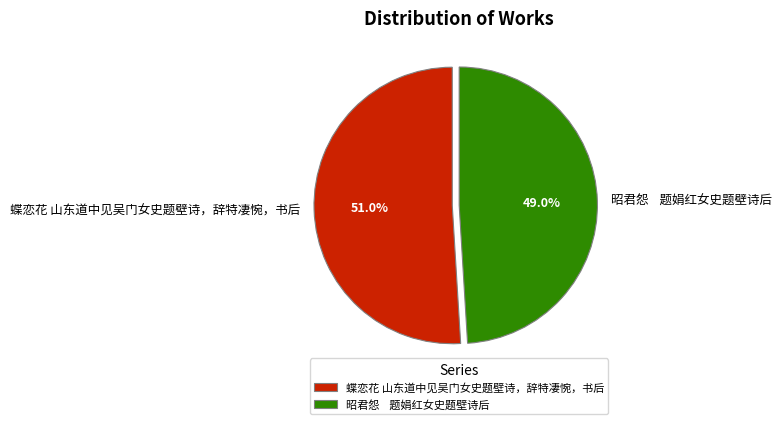

What percentage is NOT represented by 昭君怨 题娟红女史题壁诗后?

51.0%